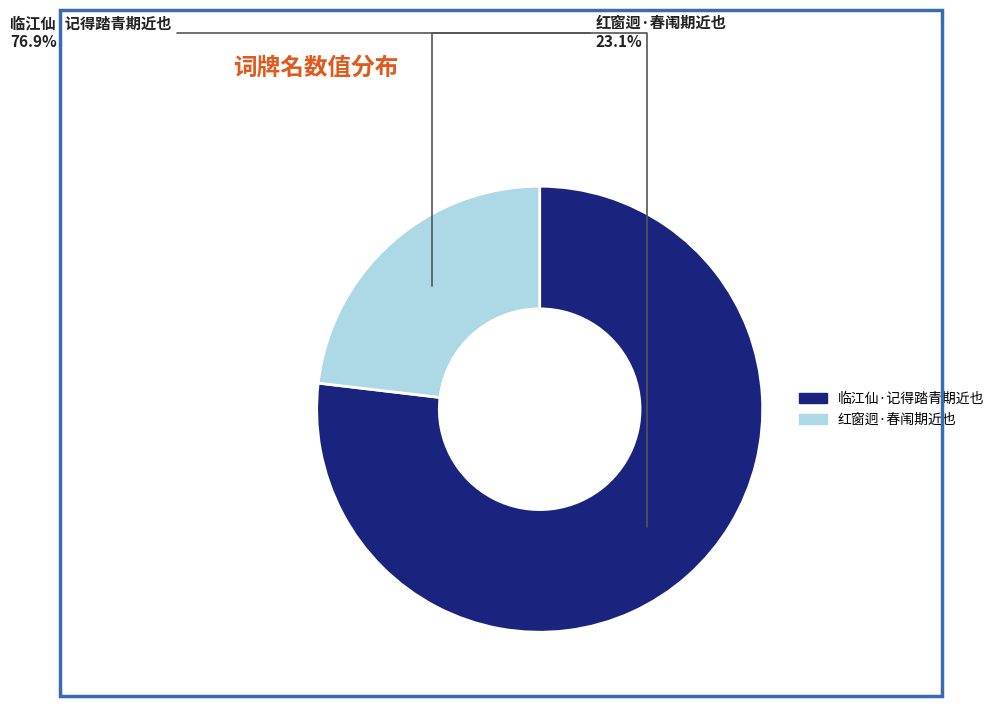

What is the largest slice in the pie chart?

临江仙·记得踏青期近也